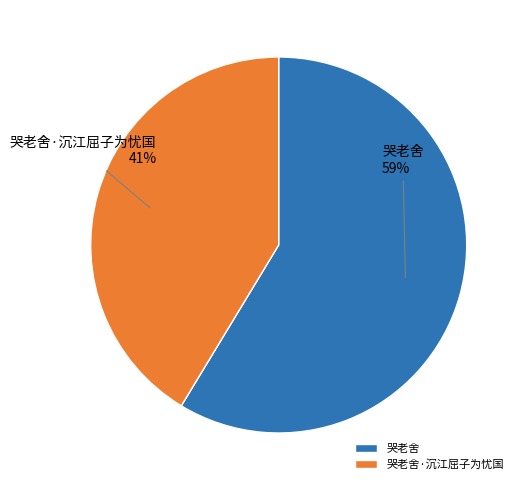

To the nearest percent, what is the combined percentage of 哭老舍 and 哭老舍·沉江屈子为忧国?

100%